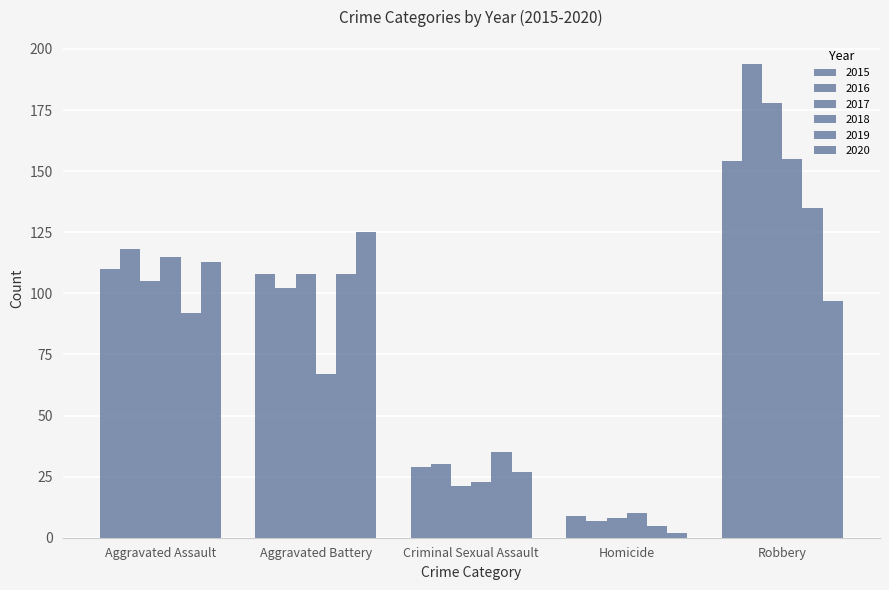

List the labels in order of 2015 value, smallest first.

Homicide, Criminal Sexual Assault, Aggravated Battery, Aggravated Assault, Robbery